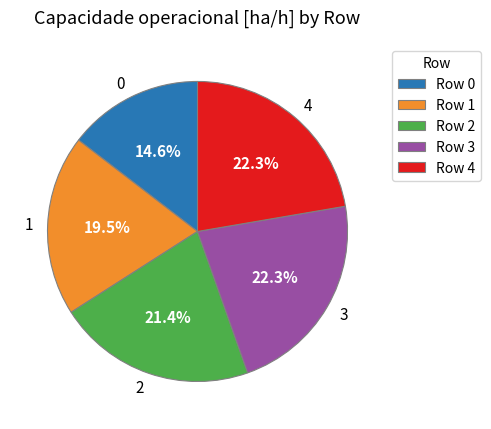

The 0 slice represents 15% of the pie. True or false?

True